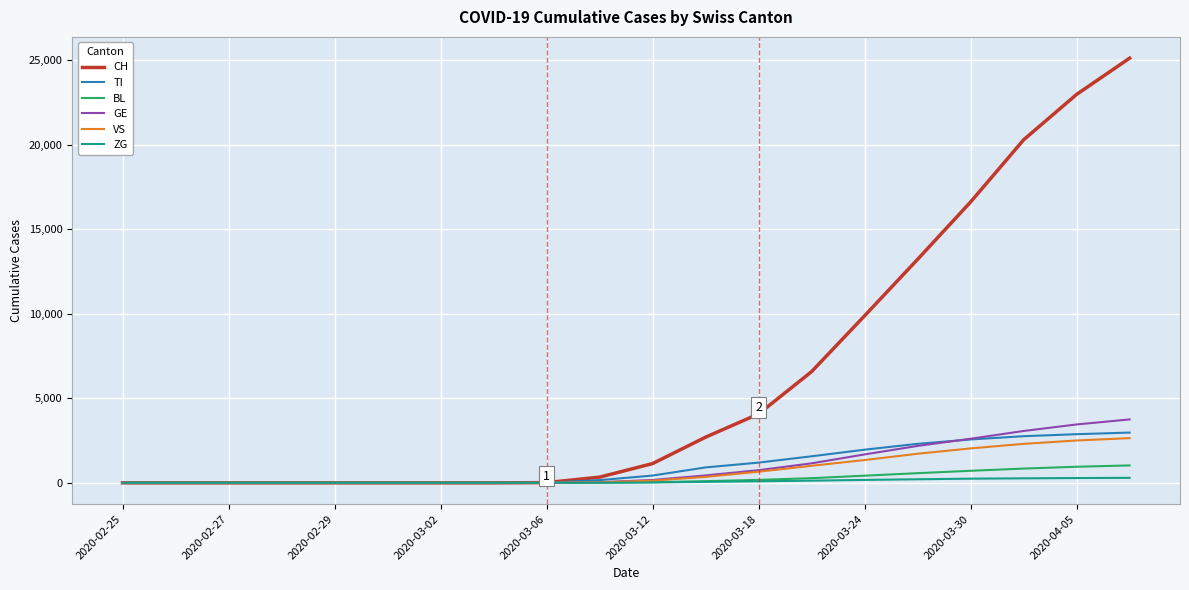

Which series has the largest range (max minus min)?

CH